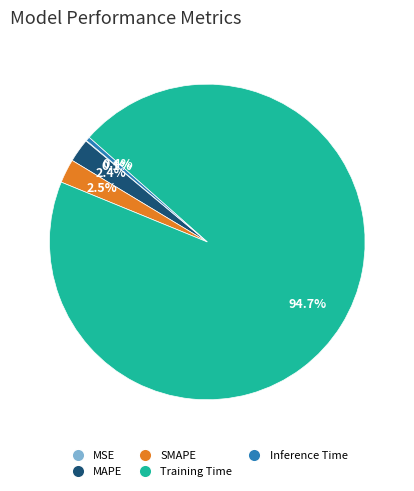

Which has a higher value, Inference Time or SMAPE?

SMAPE